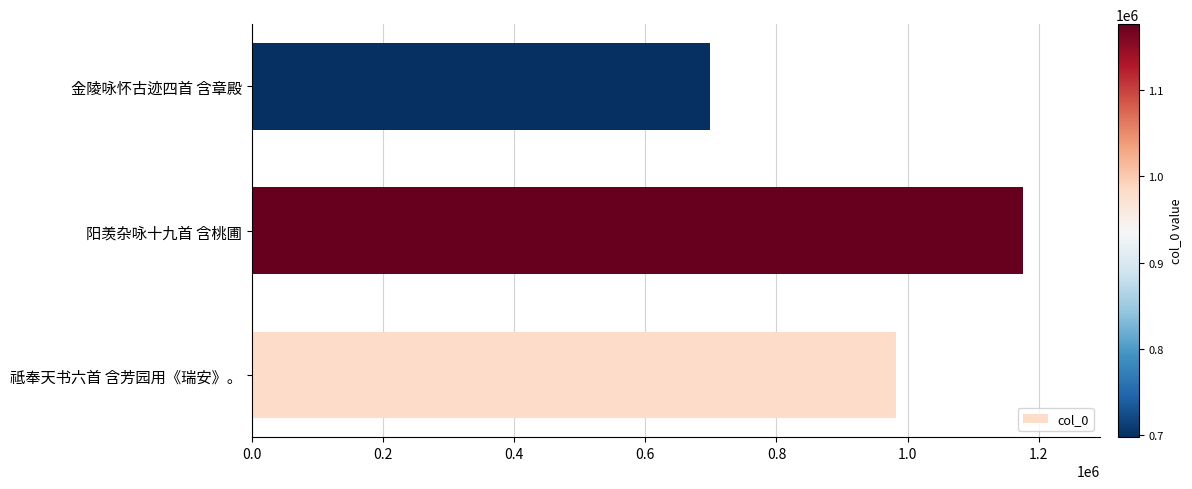

The value at 祗奉天书六首 含芳园用《瑞安》。 is 1691678. True or false?

False